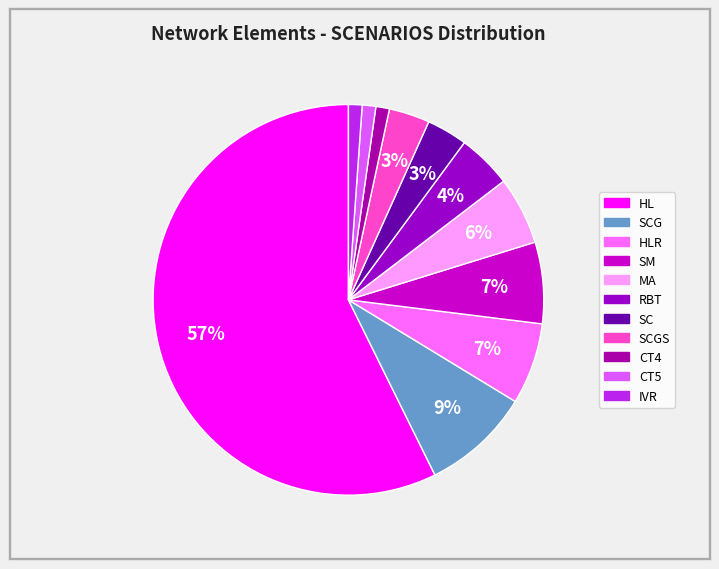

How many slices are in this pie chart?

11